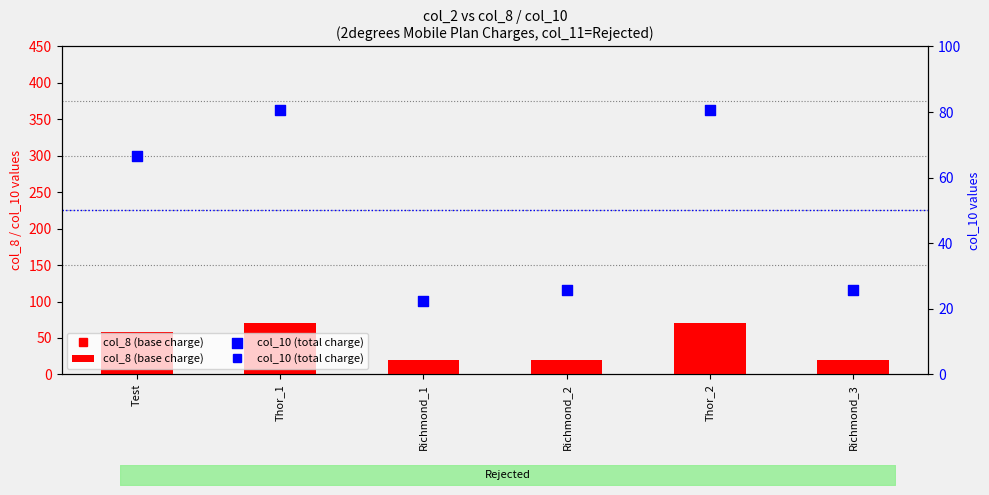

At how many categories does at least one series exceed 77?

2